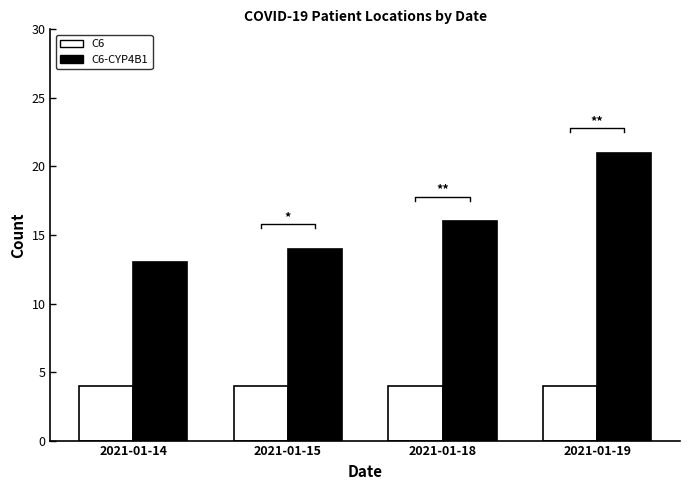

Which has a higher value, 2021-01-15 or 2021-01-19?

2021-01-15